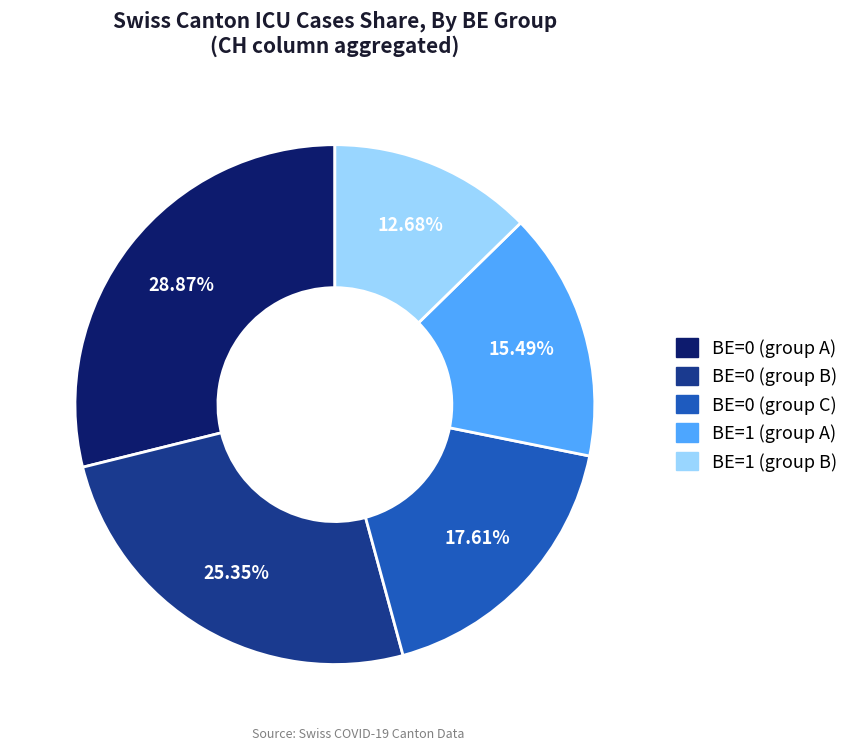

Is there a majority slice in this chart?

No